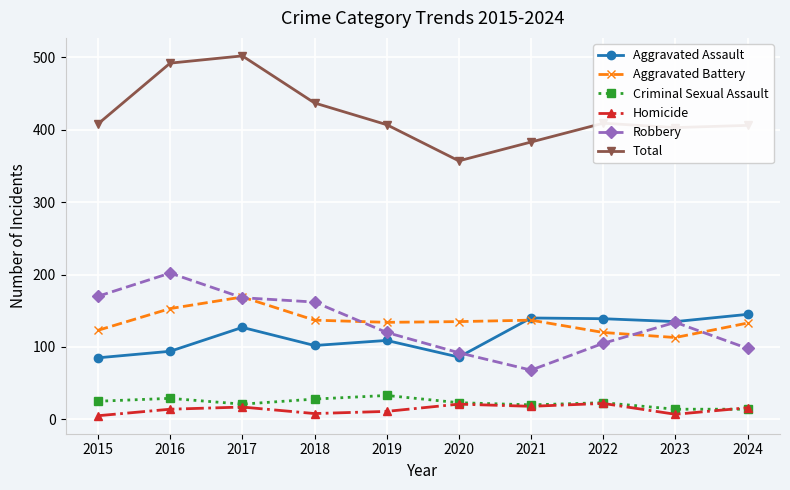

What is the approximate value of Total at 2016?

492